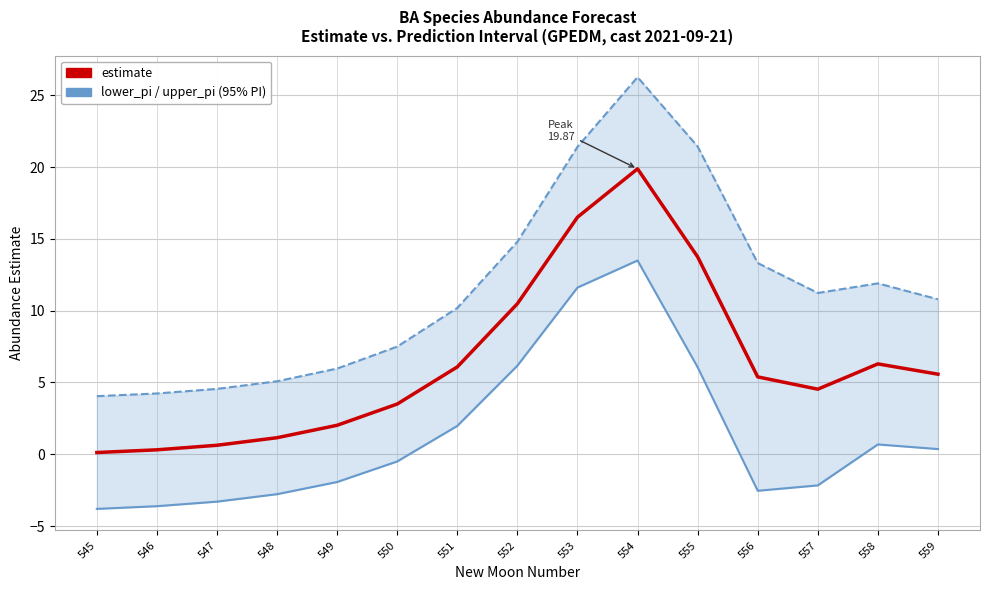

True or false: estimate has more than 1 interior local peaks.

True